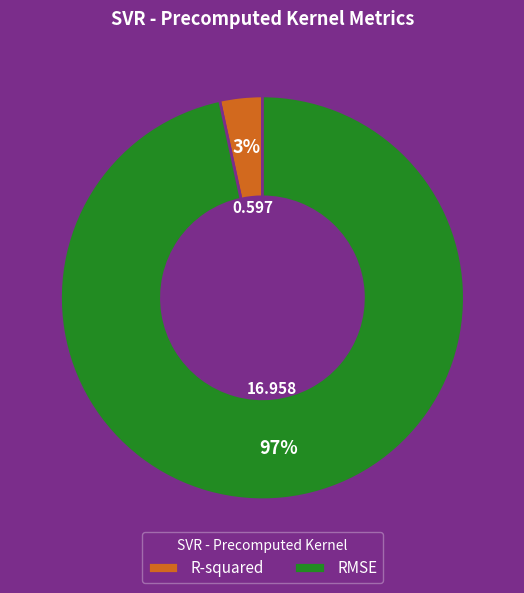

True or false: RMSE accounts for 97% of the total.

True